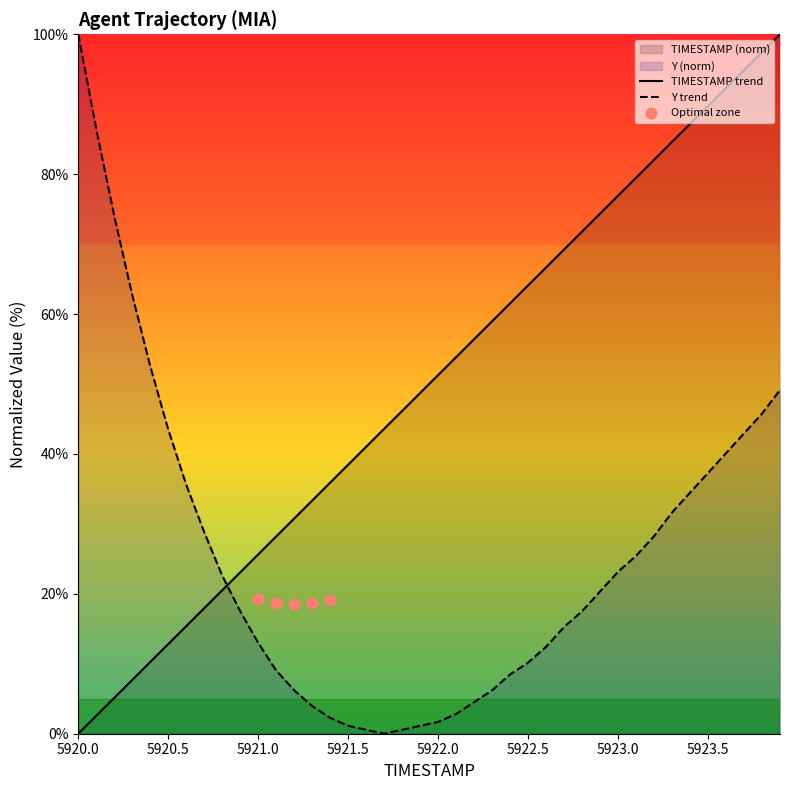

Which series has the largest total across all categories?

TIMESTAMP